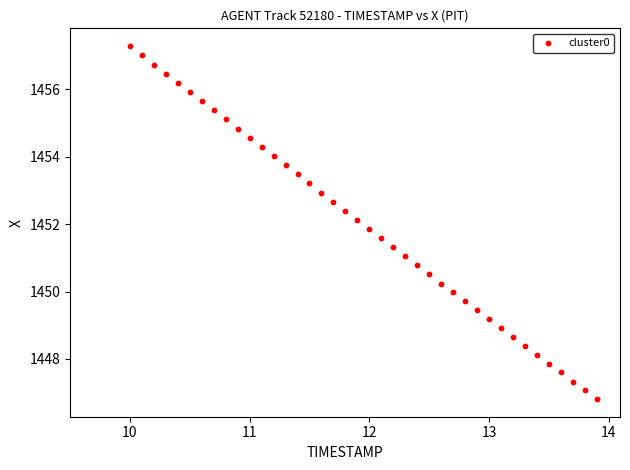

What is the range of X values (max minus min)?

3.9